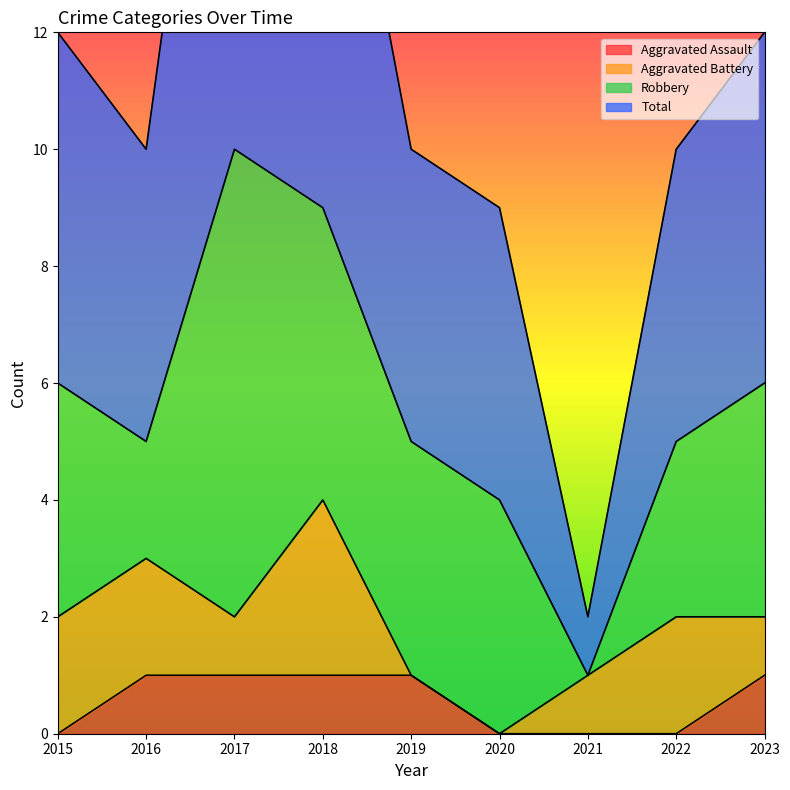

Is the value of Total at 2022 greater than the value of Aggravated Assault at 2019?

Yes